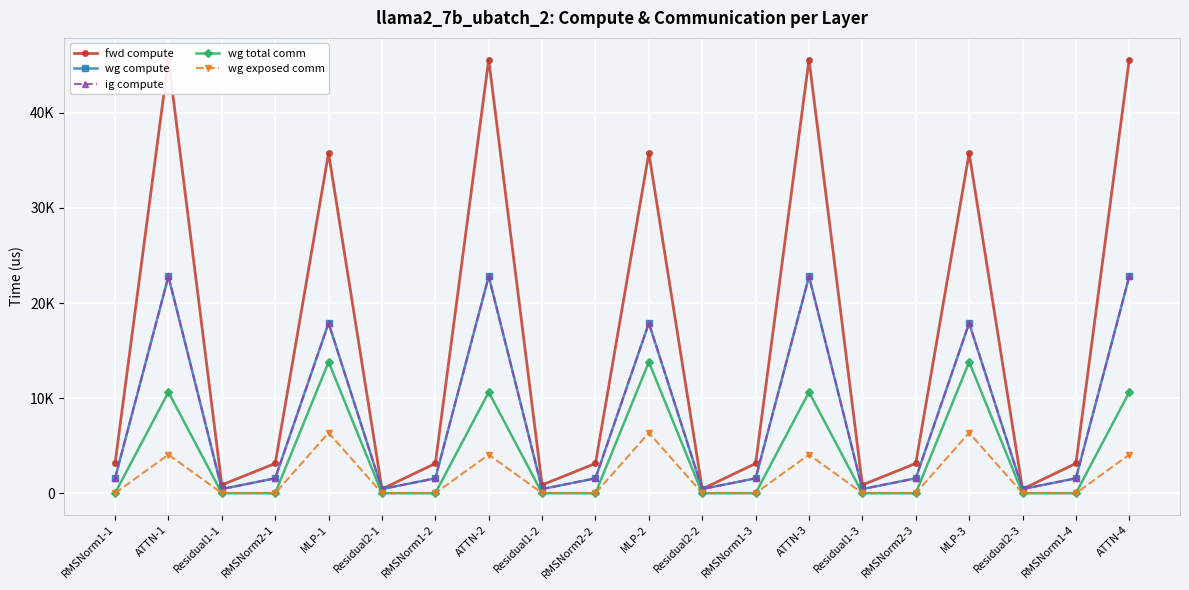

Reading left to right, what are all the values shown in this chart?

fwd compute: 3124.6	45614.3	869.5	3124.6	35782.2	434.8	3124.6	45614.3	869.5	3124.6	35782.2	434.8	3124.6	45614.3	869.5	3124.6	35782.2	434.8	3124.6	45614.3
wg compute: 1562.3	22807.1	434.8	1562.3	17891.1	434.8	1562.3	22807.1	434.8	1562.3	17891.1	434.8	1562.3	22807.1	434.8	1562.3	17891.1	434.8	1562.3	22807.1
ig compute: 1562.3	22807.1	434.8	1562.3	17891.1	434.8	1562.3	22807.1	434.8	1562.3	17891.1	434.8	1562.3	22807.1	434.8	1562.3	17891.1	434.8	1562.3	22807.1
wg total comm: 0.0	10629.9	0.0	0.0	13800.3	0.0	0.0	10629.9	0.0	0.0	13800.3	0.0	0.0	10629.9	0.0	0.0	13800.3	0.0	0.0	10629.9
wg exposed comm: 0.0	4054.9	0.0	0.0	6350.4	0.0	0.0	4054.9	0.0	0.0	6350.4	0.0	0.0	4054.9	0.0	0.0	6350.4	0.0	0.0	4054.9